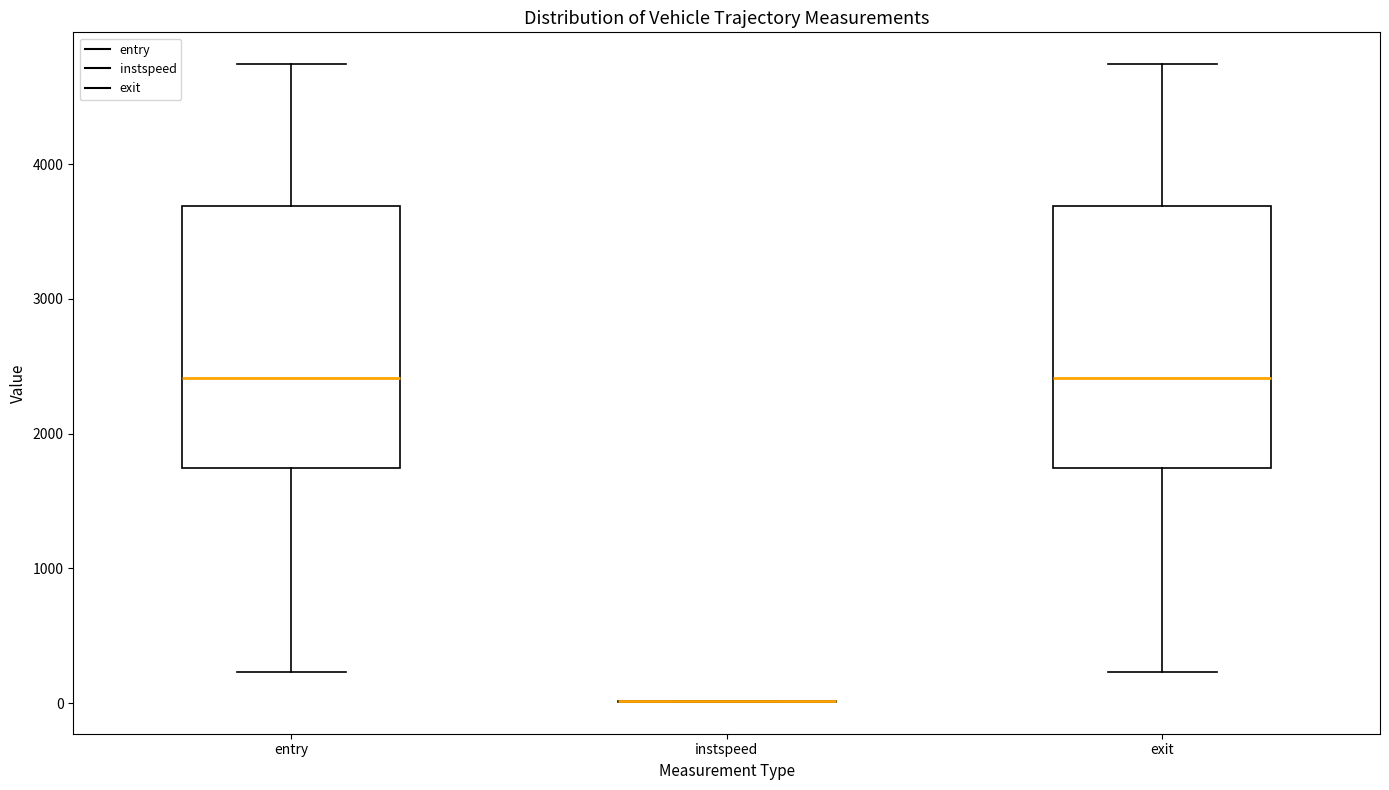

Where is the upper edge of the box for exit on the y-axis? The values are not printed on the chart, so give them approximately, as read against the axis.

3700